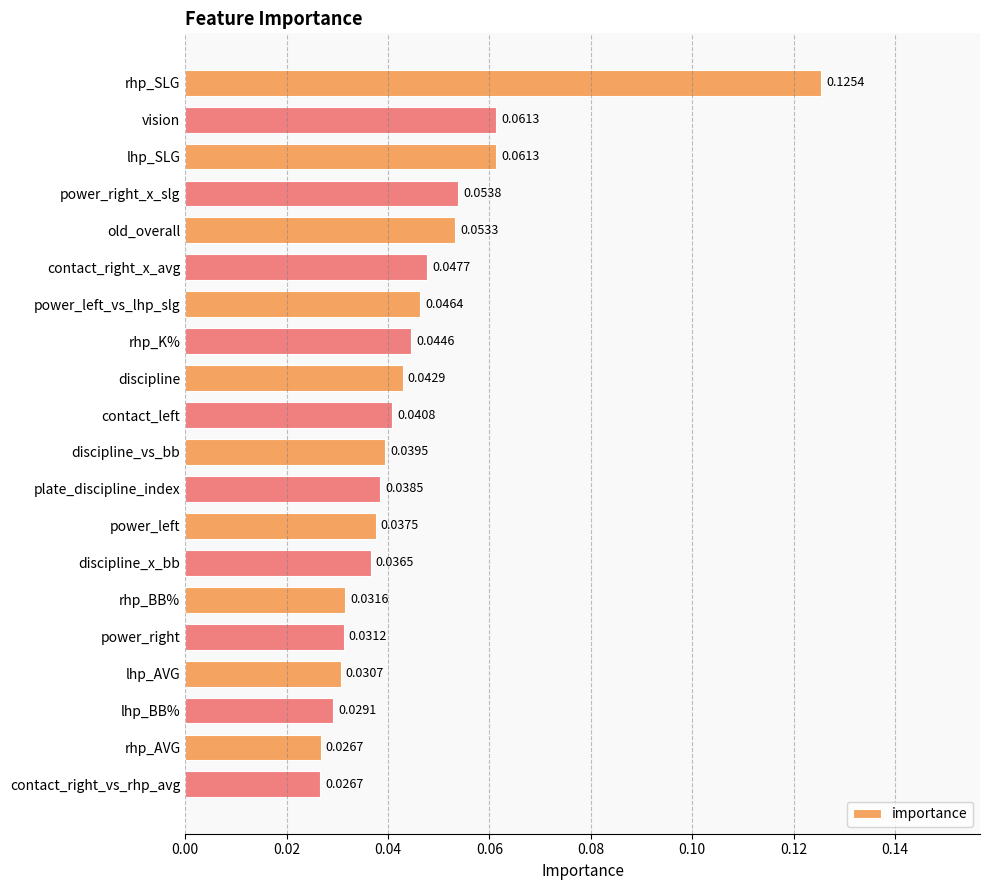

Between lhp_SLG and contact_right_x_avg, which is larger?

lhp_SLG